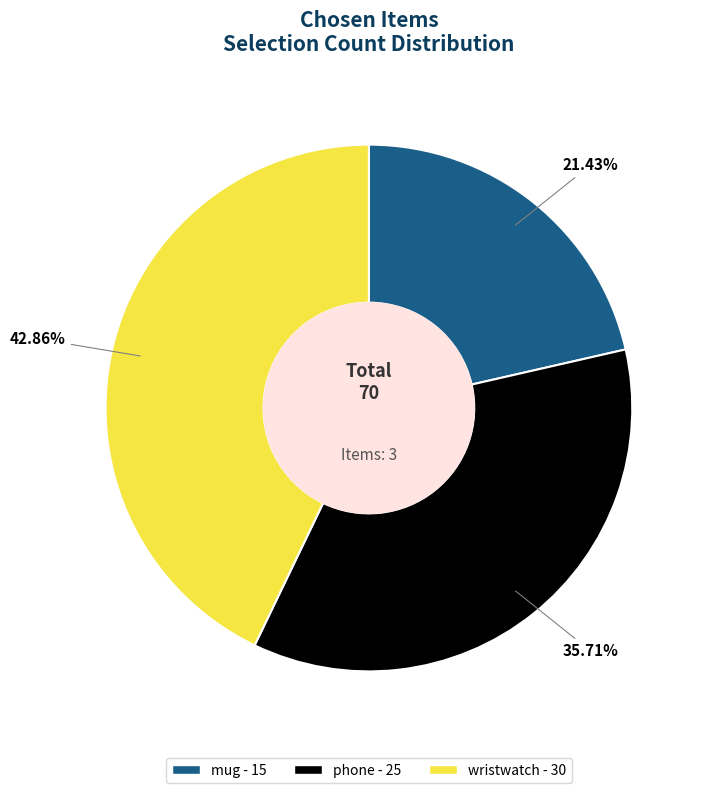

Do phone and mug together represent more than half of the pie?

Yes